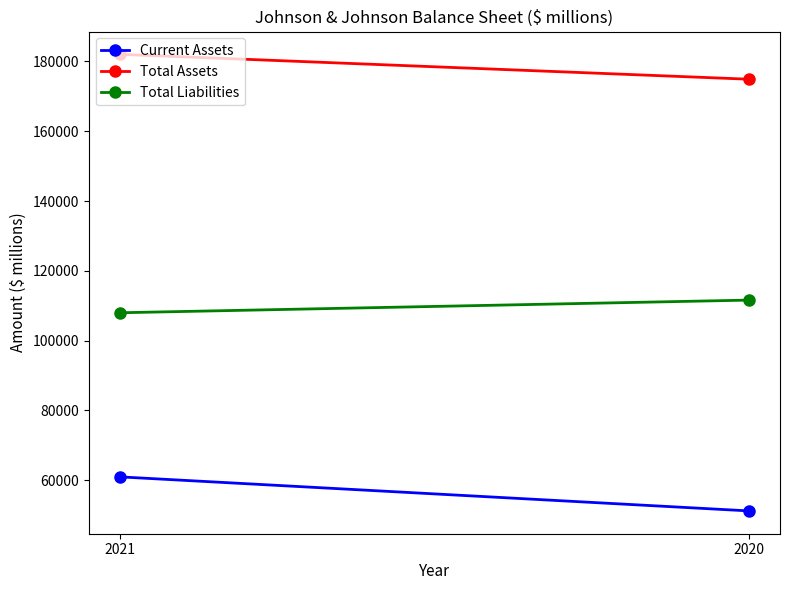

Reading left to right, what are all the values shown in this chart?

Current Assets: 60979	51237
Total Assets: 182018	174894
Total Liabilities: 107995	111616